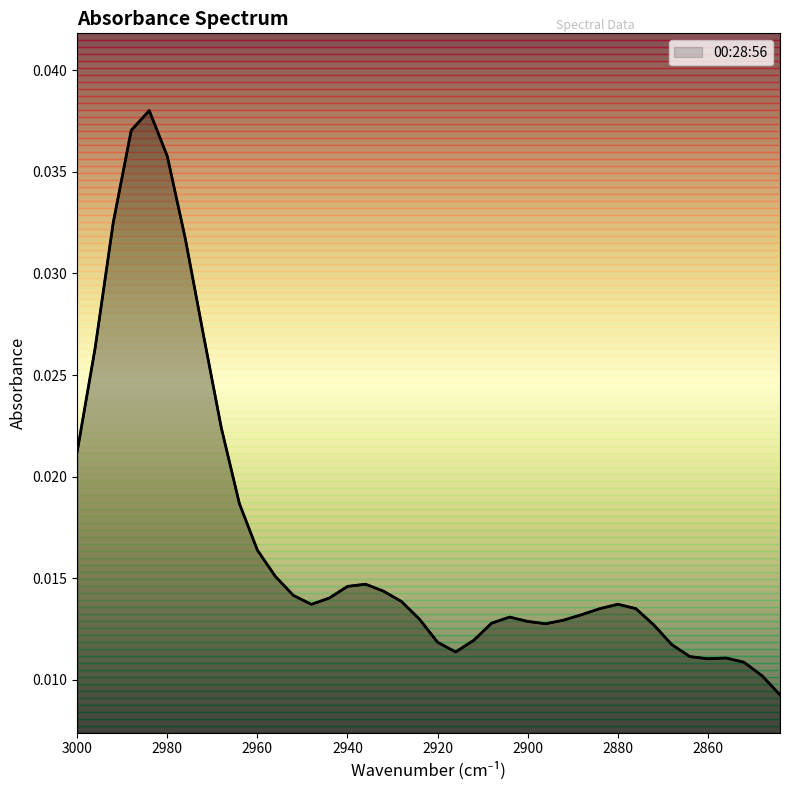

The chart shows a value of 0.0 at 2916. True or false?

False